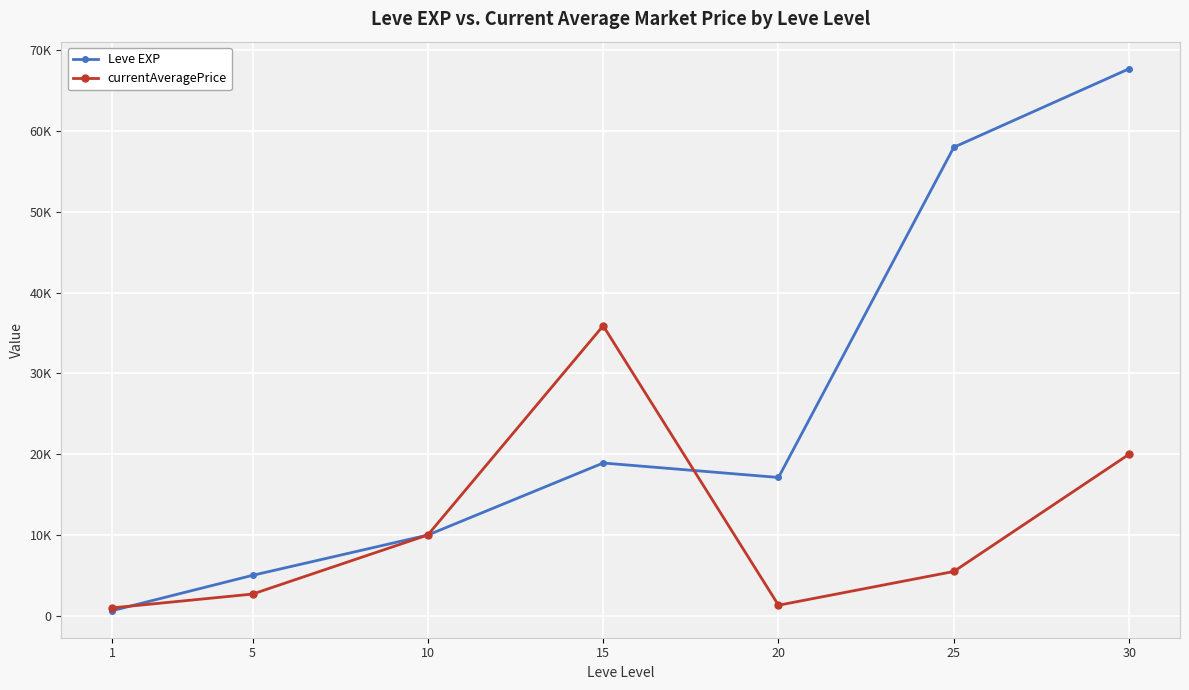

Which series has the largest total across all categories?

Leve EXP